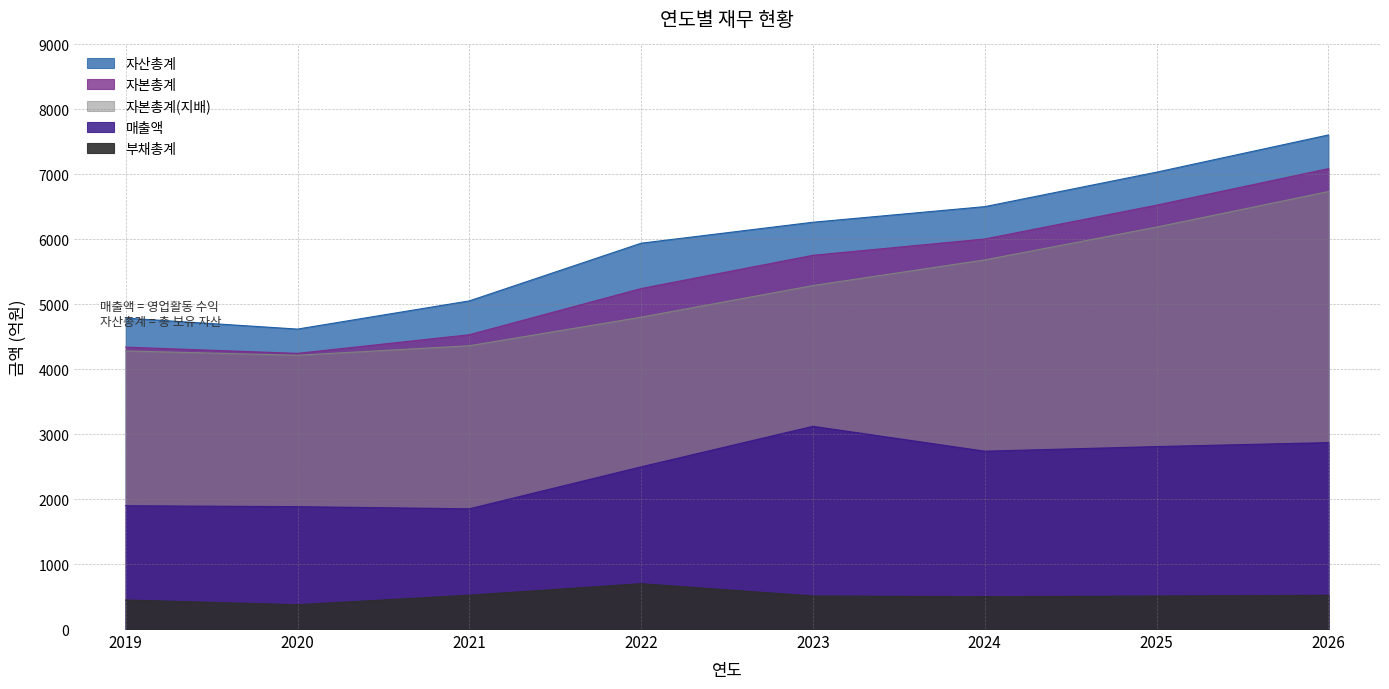

True or false: 자산총계 has a value of 6263 at 2023.

True